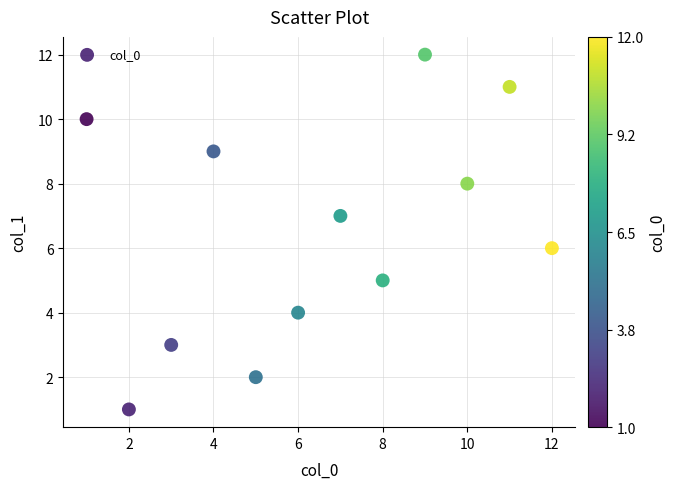

What is the range of Y values (max minus min)?

11